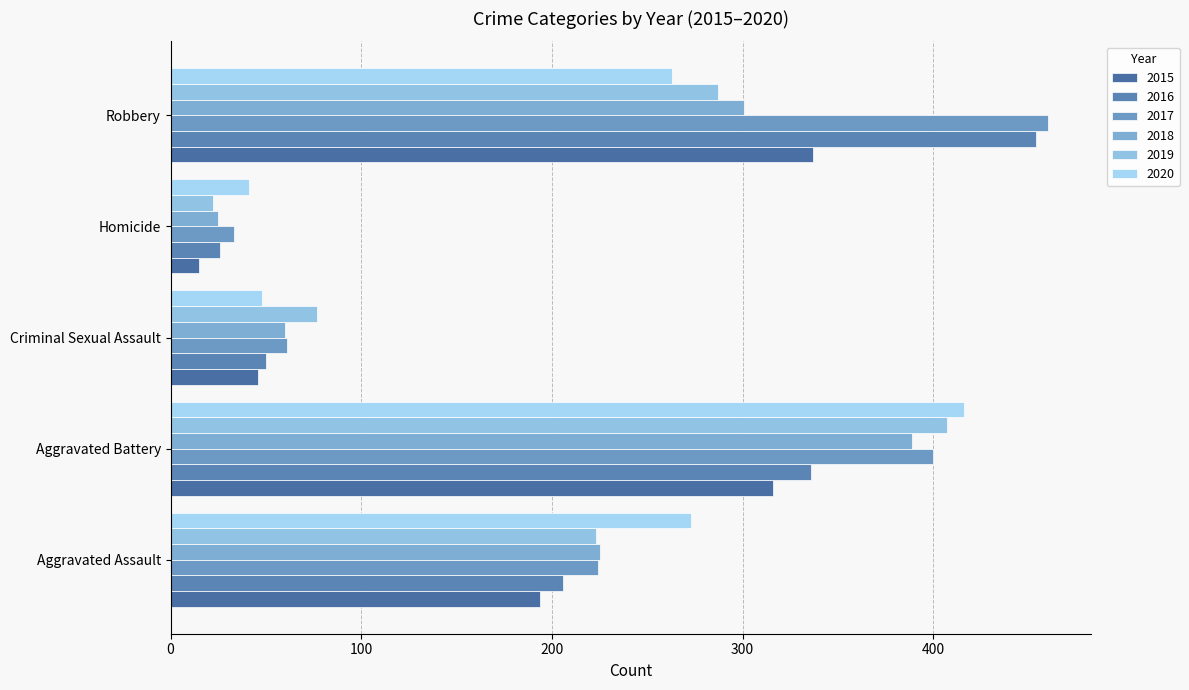

How many data points in 2020 are less than 263?

2